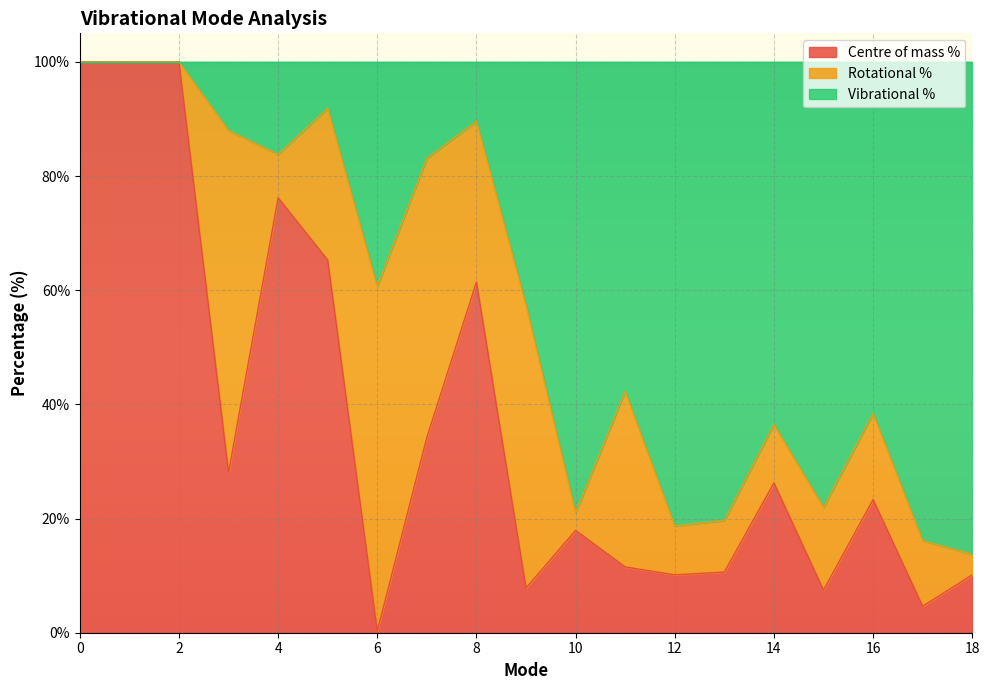

At how many categories does at least one series exceed 1?

19